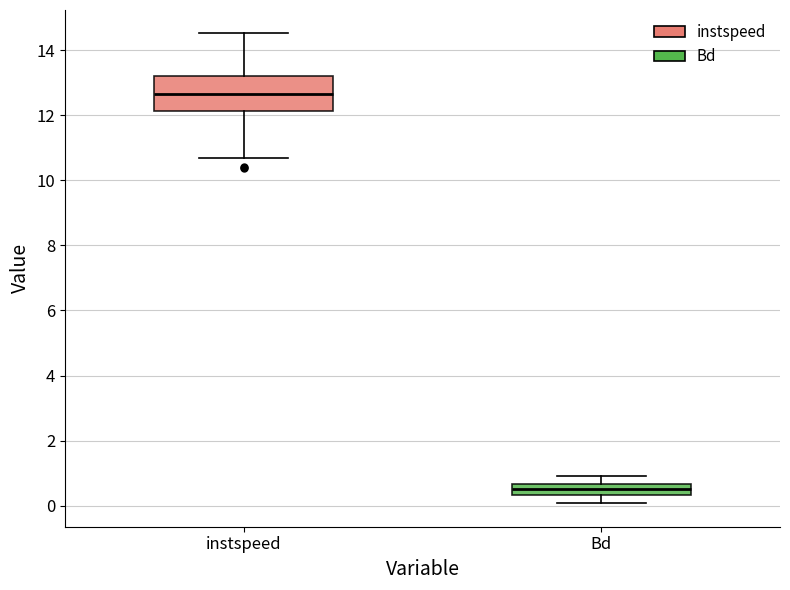

Reading left to right, read every box against the y-axis: the position of its median line, the range the box covers, and the ends of its whiskers. The values are not printed on the chart, so give them approximately, as read against the axis.

instspeed: median 12.6, box 12.2 to 13.2, whiskers 10.6 to 14.6
Bd: median 0.6 (inside the box), box 0.4 to 0.6, whiskers 0.0 to 1.0